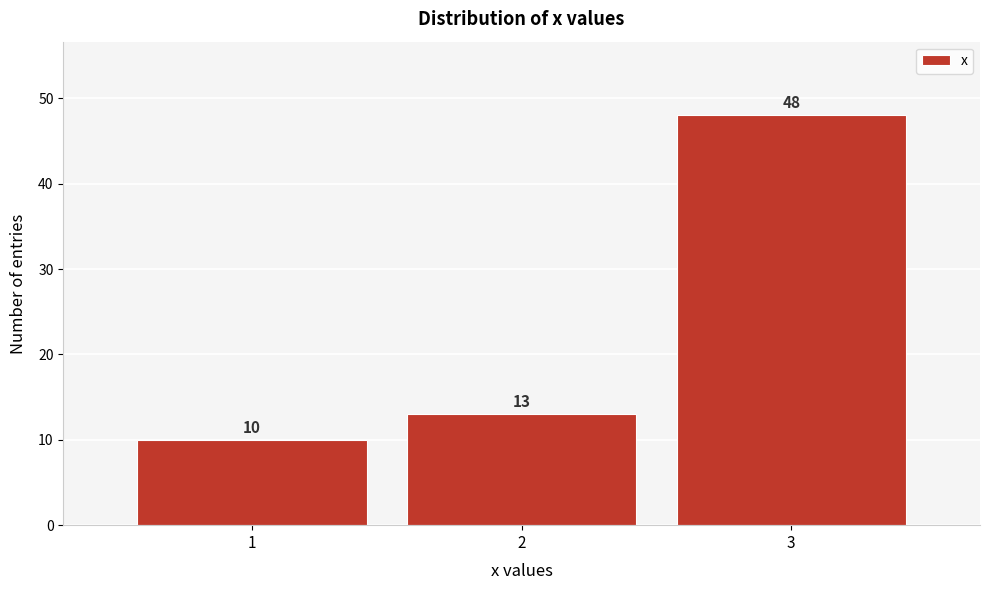

How tall is the bar that spans 0.5 to 1.5 on the x-axis?

10